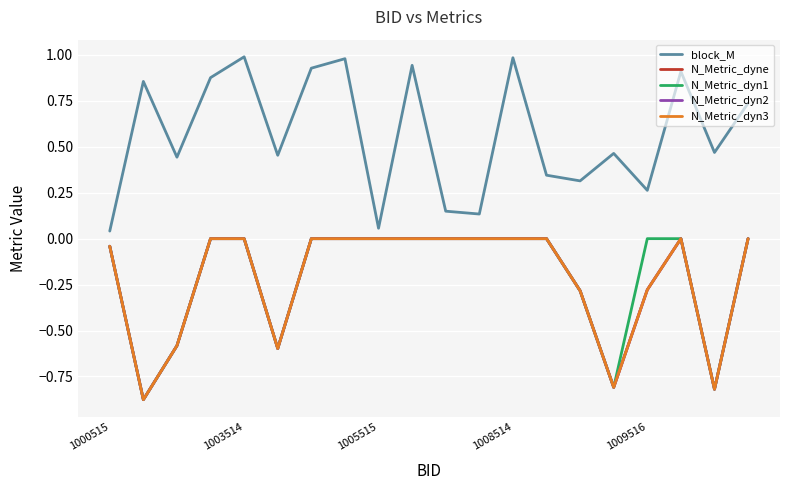

List the series in order of their peak value, lowest first.

N_Metric_dyne, N_Metric_dyn1, N_Metric_dyn2, N_Metric_dyn3, block_M